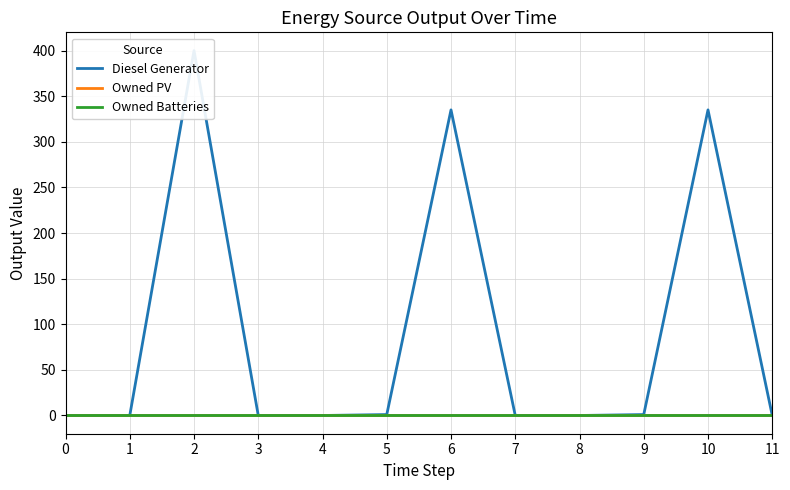

At 3, list the series in order from smallest to largest.

Diesel Generator, Owned PV, Owned Batteries